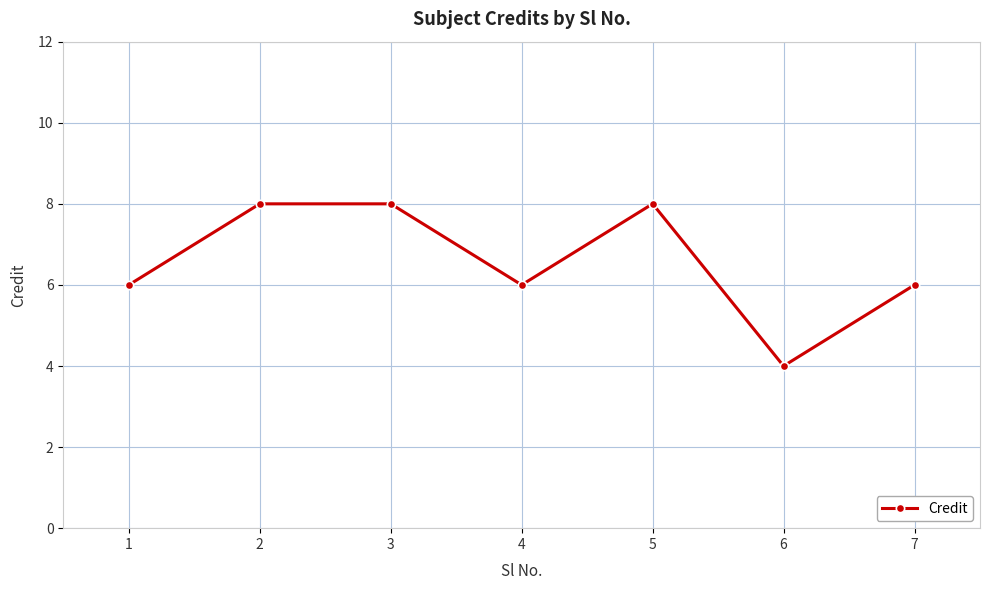

The value at 3 is 8. True or false?

True